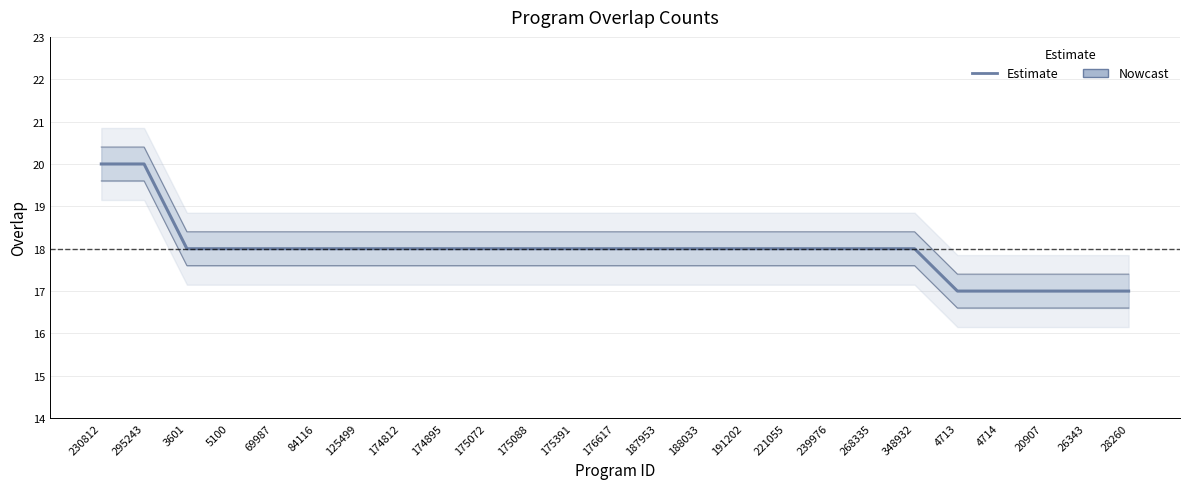

List the labels in order of value, smallest first.

4713, 4714, 20907, 26343, 28260, 3601, 5100, 69987, 84116, 125499, 174812, 174895, 175072, 175088, 175391, 176617, 187953, 188033, 191202, 221055, 239976, 268335, 348932, 230812, 295243